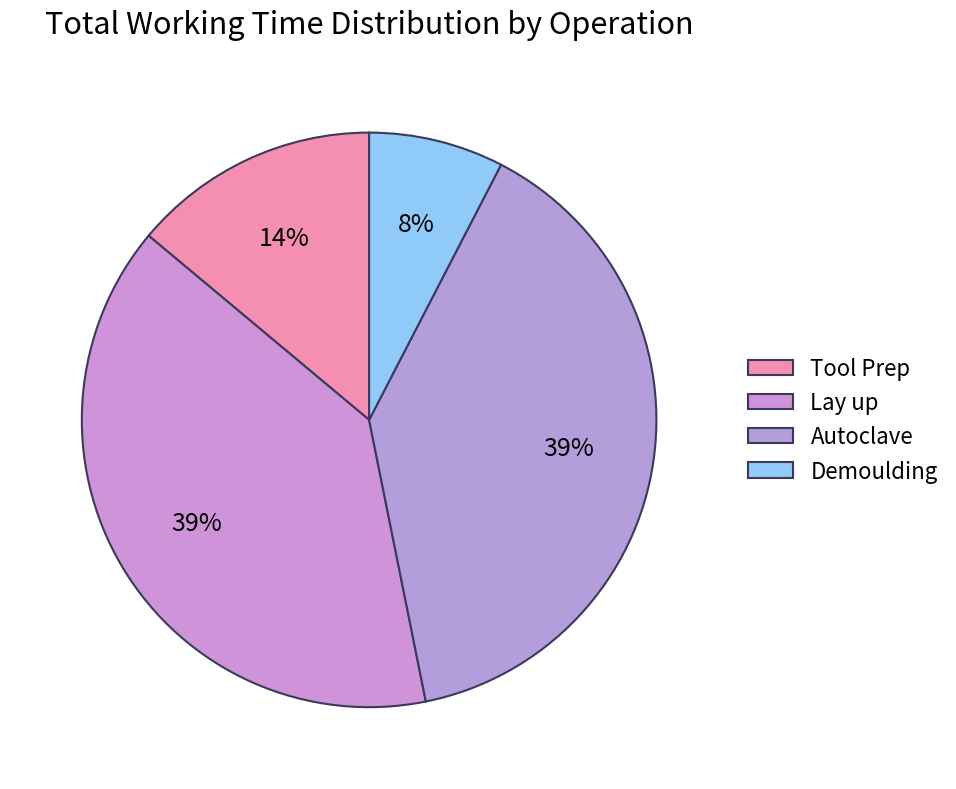

To the nearest percent, what percentage of the pie is Autoclave?

39%